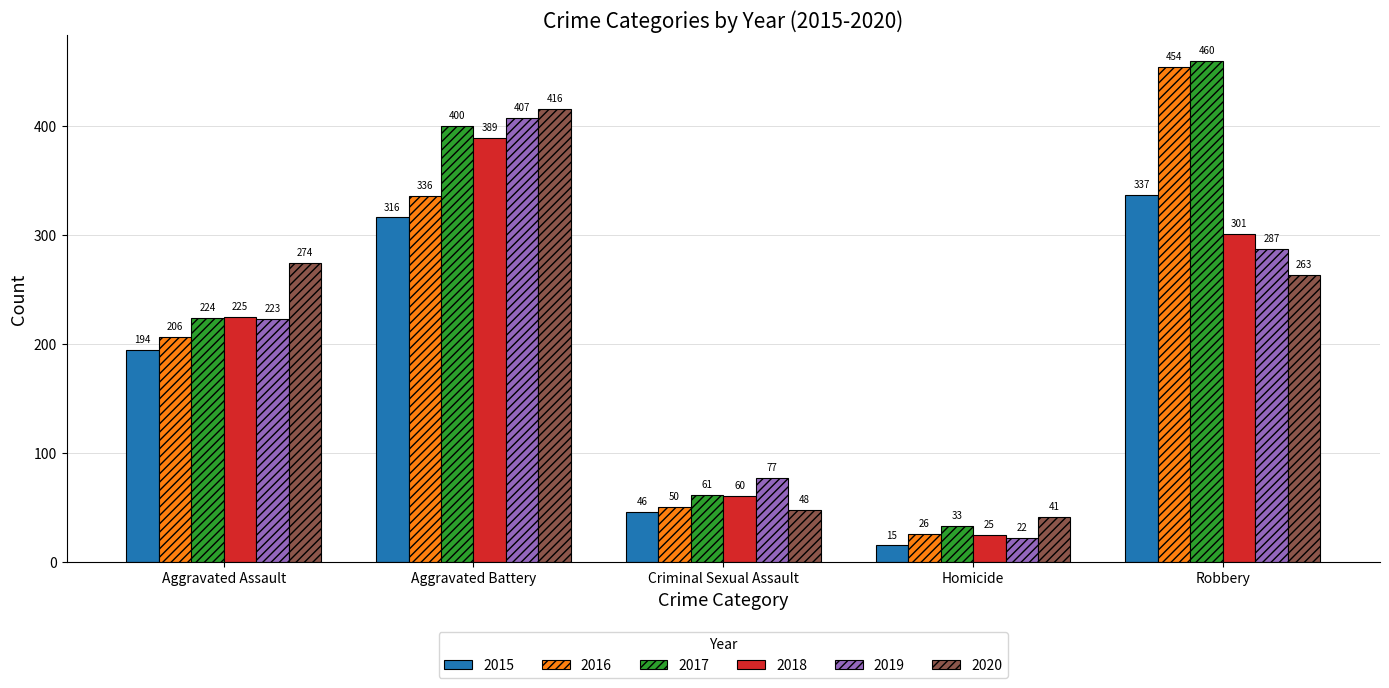

How many 2019 values are between 77 and 287?

3